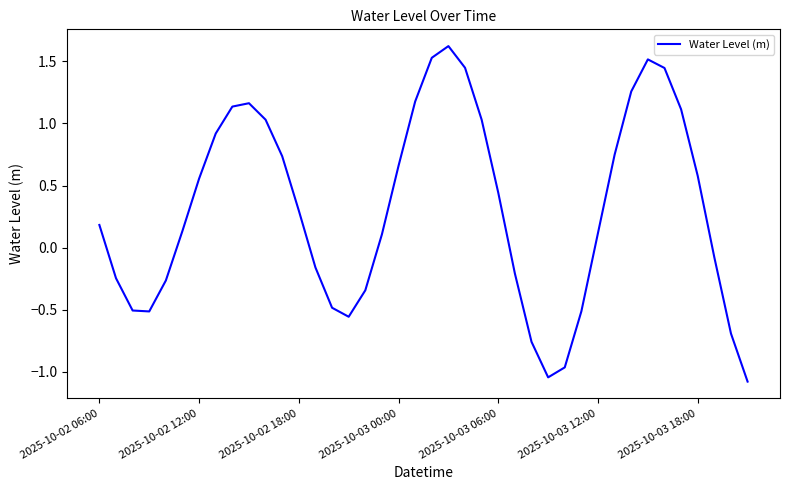

What is the maximum value shown in the chart?

1.6